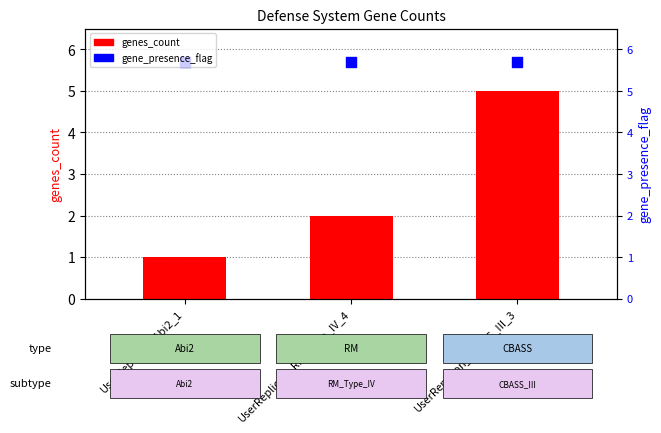

Which series has the largest Y range (max minus min)?

genes_count